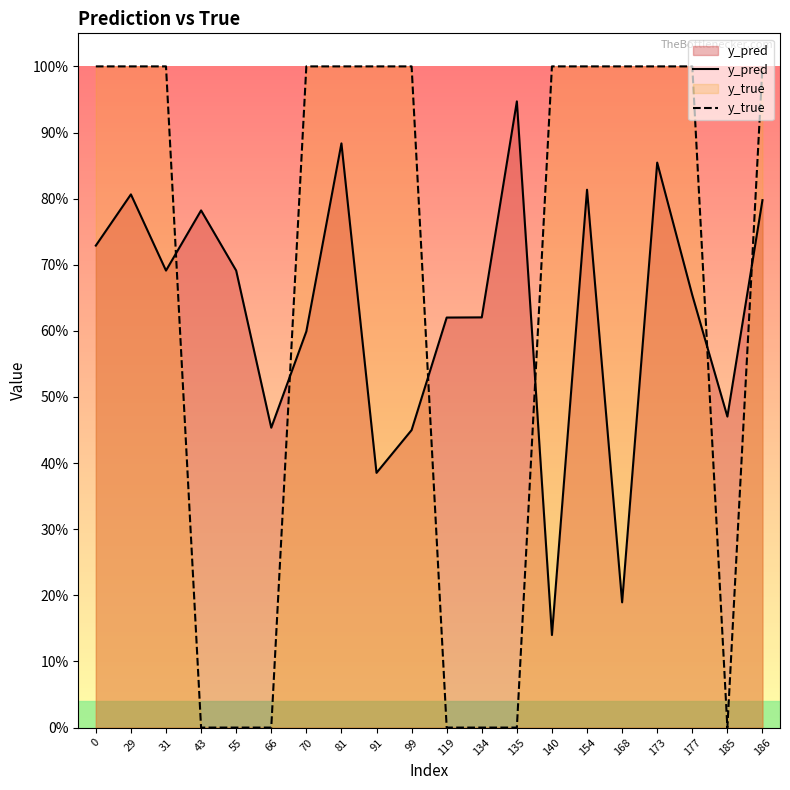

What is the value of the y_pred point at the 14th from the left?

0.1